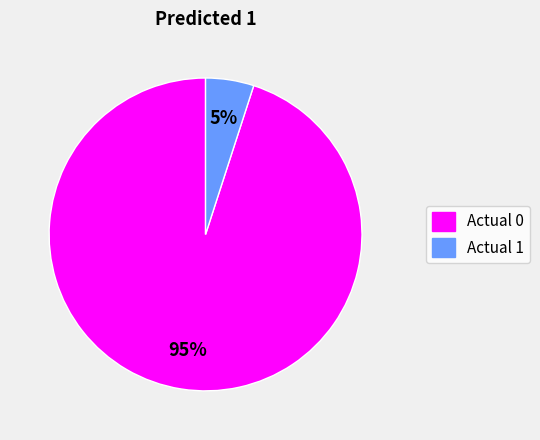

Do Actual 0 and Actual 1 together represent more than half of the pie?

Yes